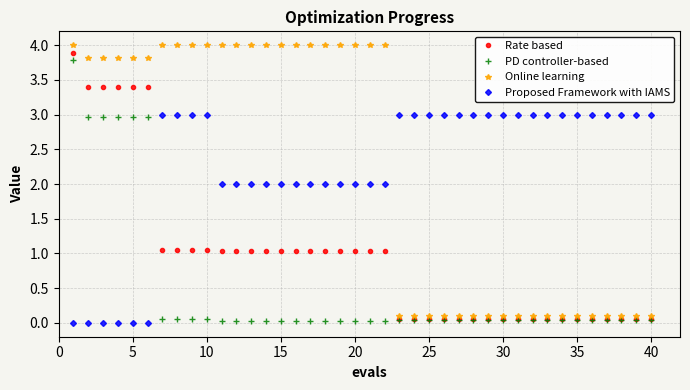

How many times do Proposed Framework with IAMS and Rate based cross each other?

1